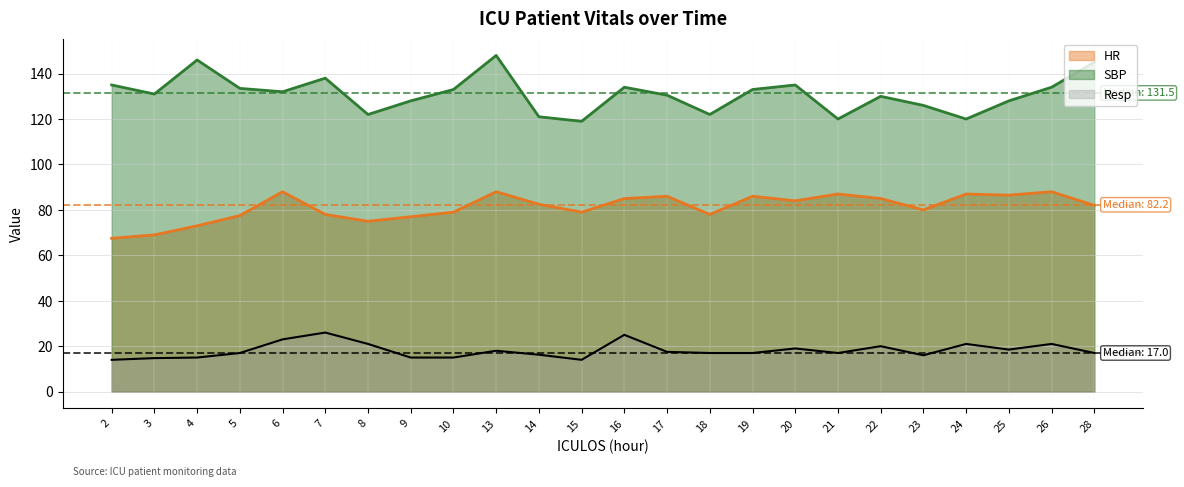

How many data points in Resp are less than 17?

8